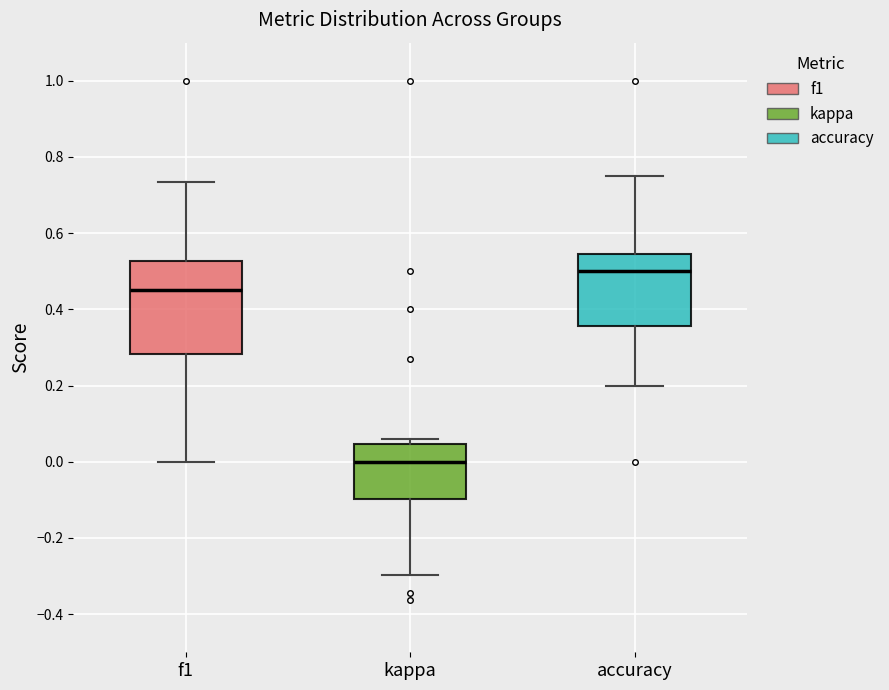

Reading left to right, transcribe this box plot: for each box, give where its median line is, the range the box spans, and where its two whiskers end, as read against the y-axis. The values are not printed on the chart, so give them approximately, as read against the axis.

f1: median 0.44, box 0.28 to 0.52, whiskers 0.00 to 0.74
kappa: median 0.00, box -0.10 to 0.04, whiskers -0.30 to 0.06
accuracy: median 0.50, box 0.36 to 0.54, whiskers 0.20 to 0.76